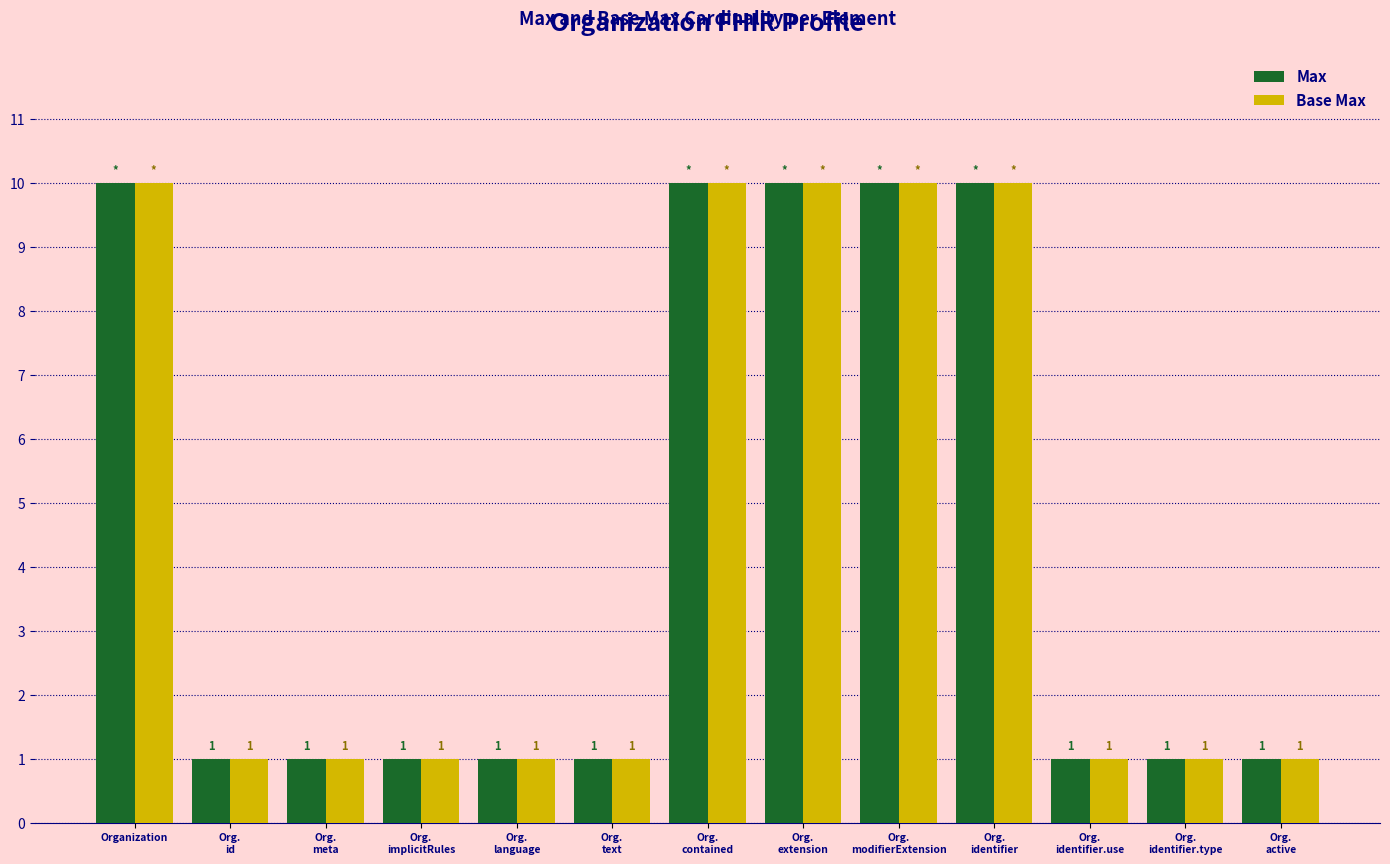

What is the approximate value of Base Max at Org.
language?

1